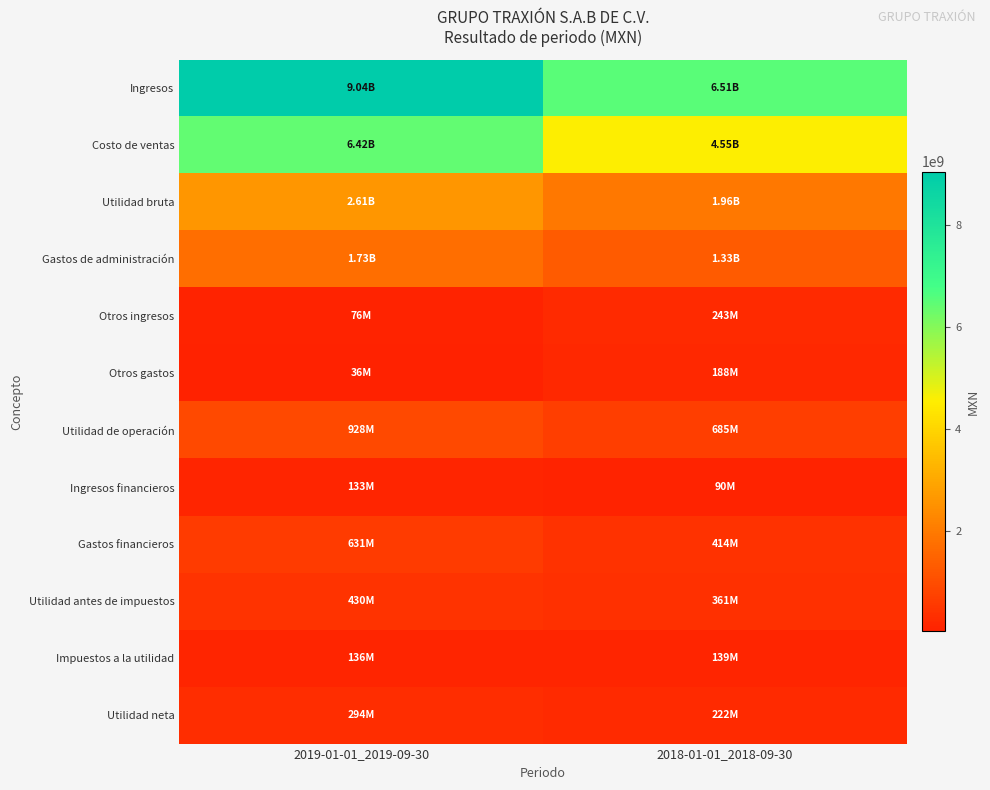

At 2018-01-01_2018-09-30, list the series in order from largest to smallest.

Ingresos, Costo de ventas, Utilidad bruta, Gastos de administración, Utilidad de operación, Gastos financieros, Utilidad antes de impuestos, Otros ingresos, Utilidad neta, Otros gastos, Impuestos a la utilidad, Ingresos financieros